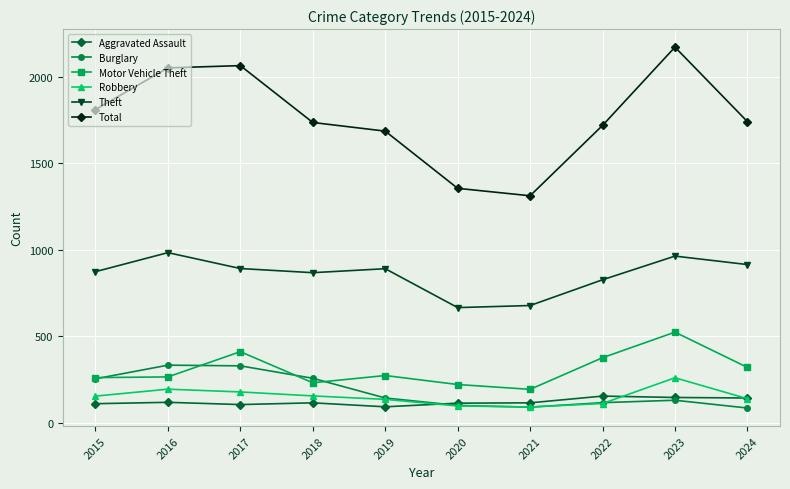

What is the total value across all series at 2024?

3344